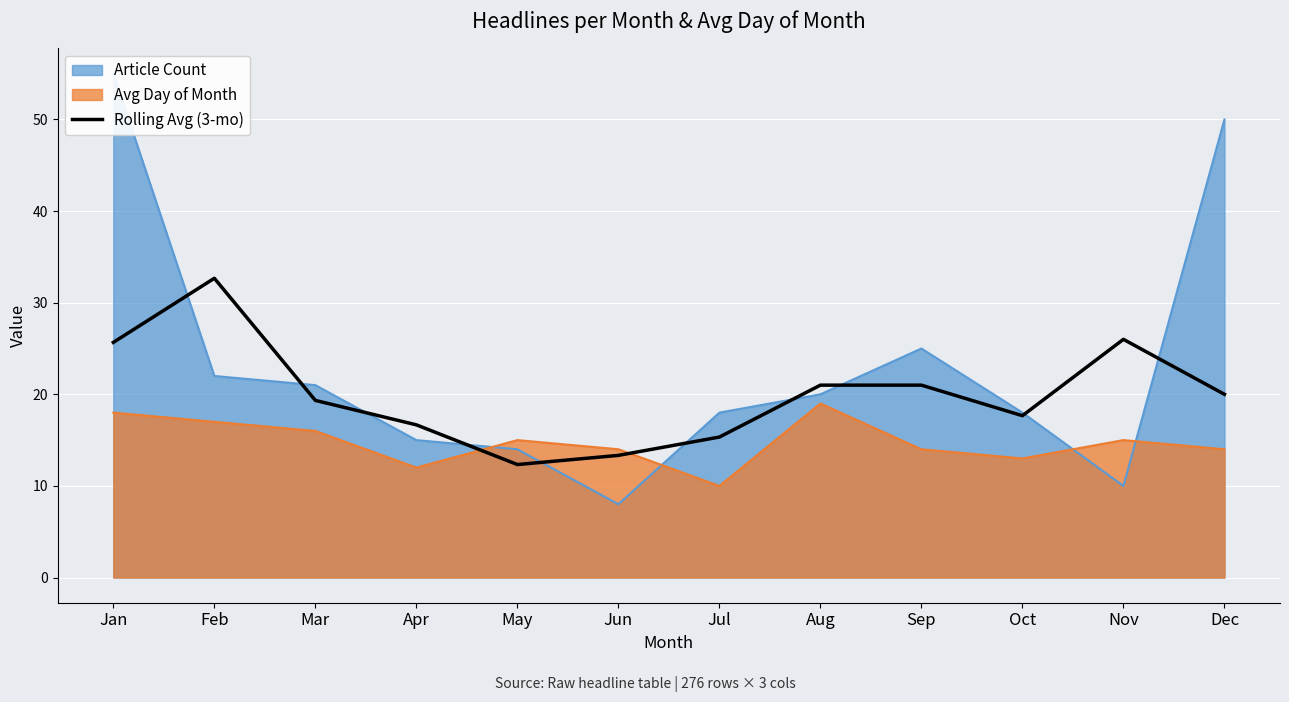

The chart shows a value of 50.0 at Feb. True or false?

False